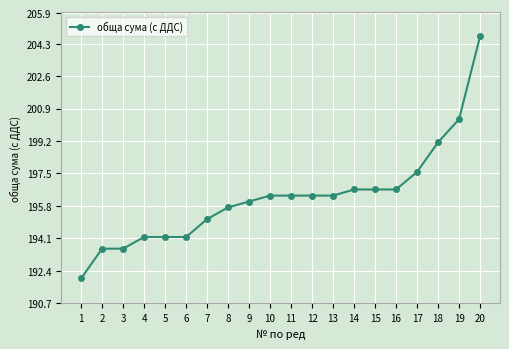

Which has a higher value, 19 or 4?

19